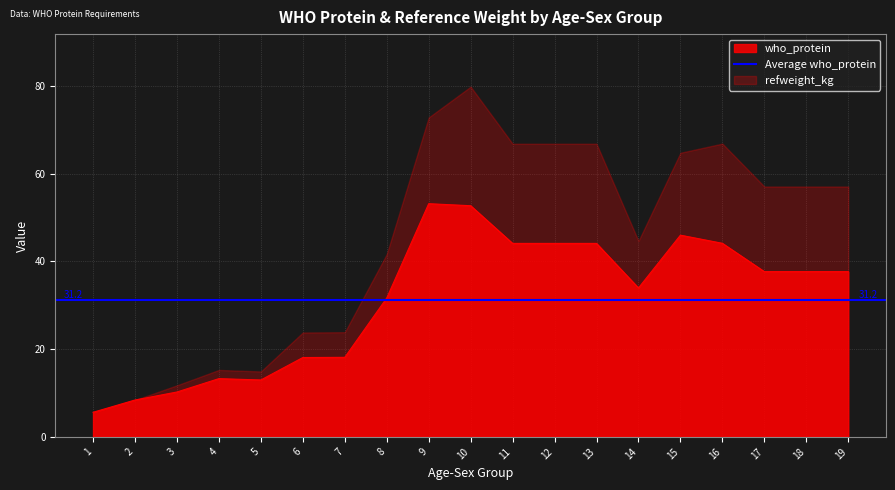

What is the approximate value at 19?

37.6